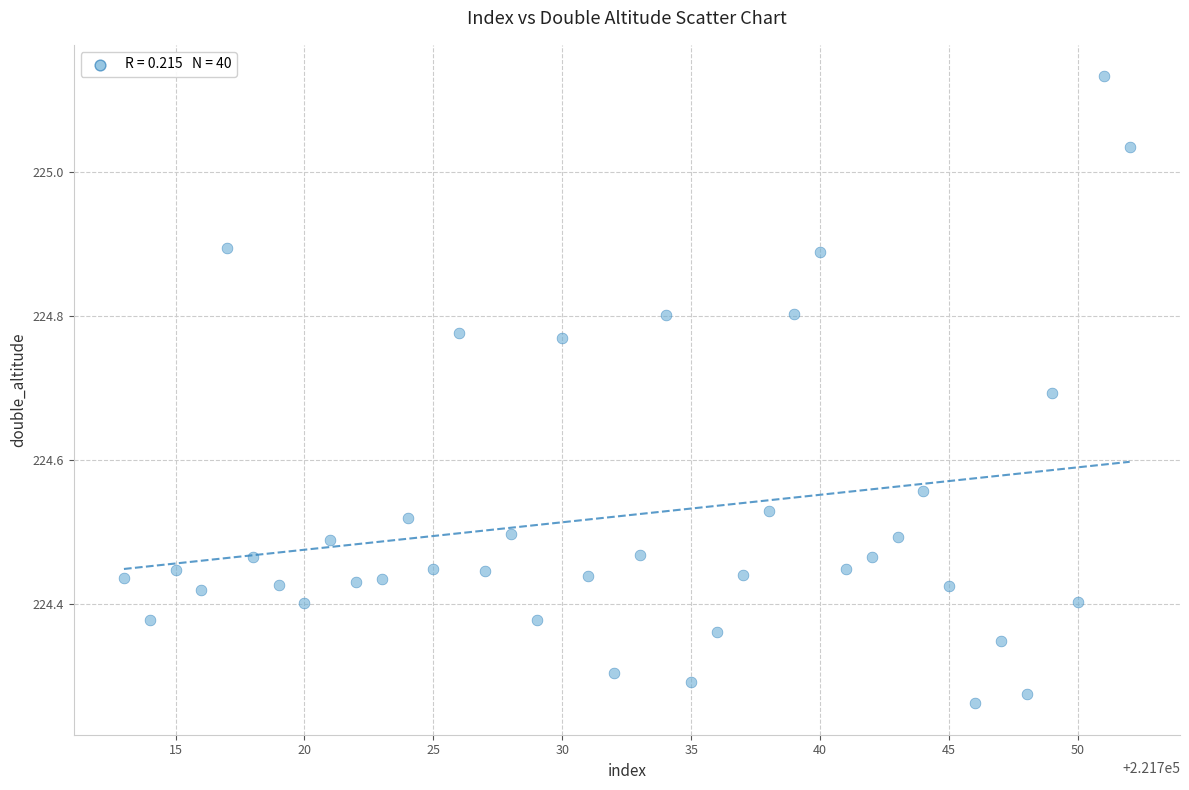

What is the range of X values (max minus min)?

39.0